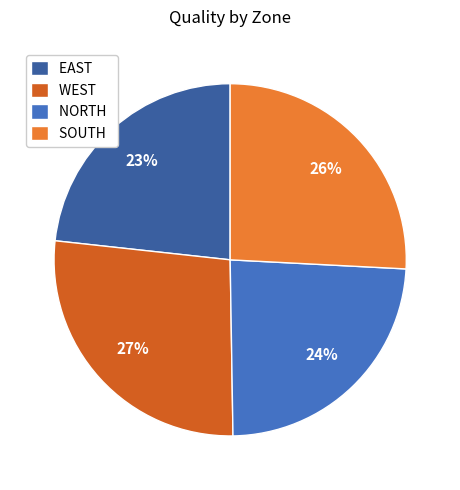

True or false: EAST accounts for 15% of the total.

False